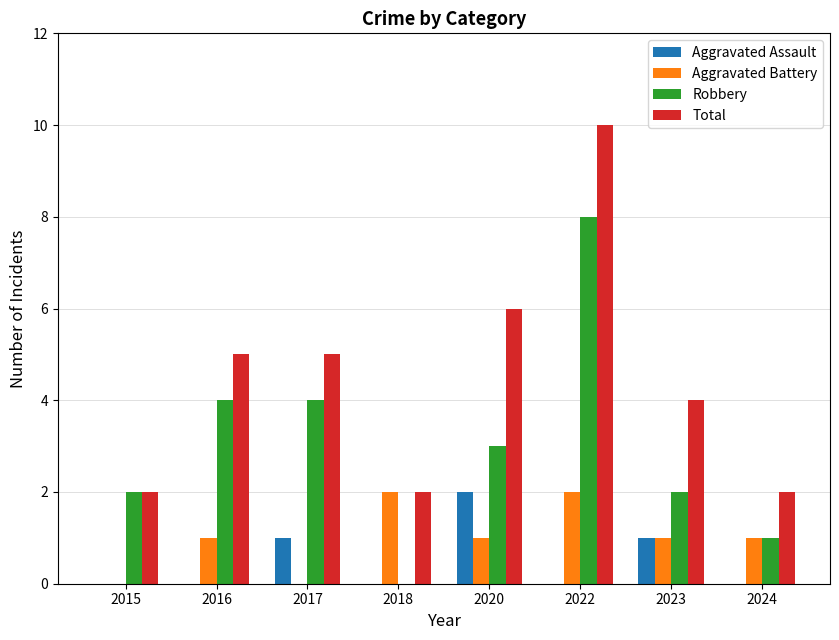

Which series has the largest total across all categories?

Total